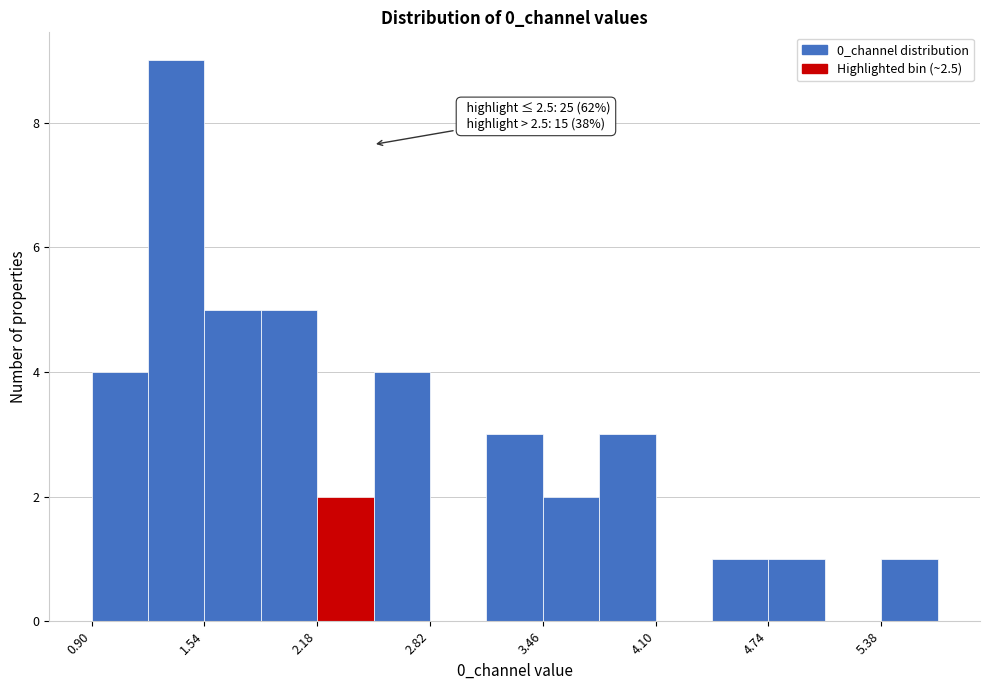

Read against the x-axis, roughly where is the centre of the tallest bar?

1.4